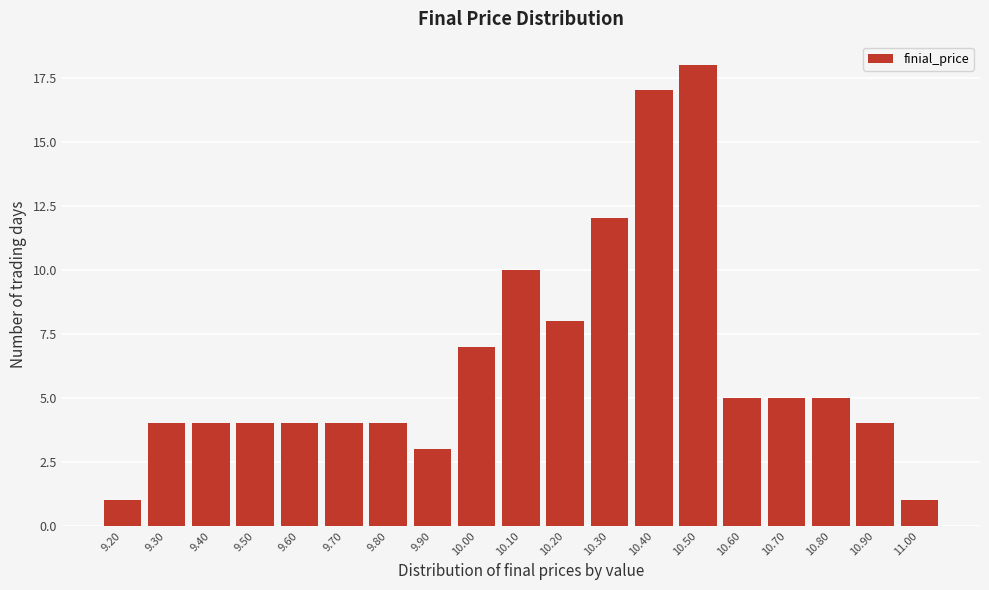

Reading left to right, what are all the values shown in this chart?

9.20=1	9.30=4	9.40=4	9.50=4	9.60=4	9.70=4	9.80=4	9.90=3	10.00=7	10.10=10	10.20=8	10.30=12	10.40=17	10.50=18	10.60=5	10.70=5	10.80=5	10.90=4	11.00=1